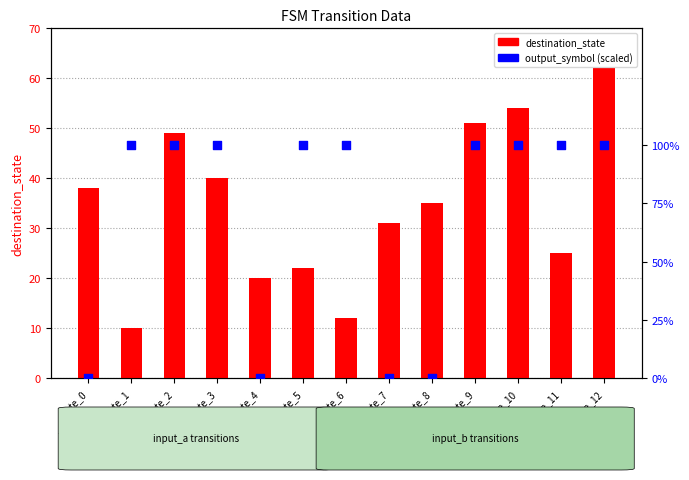

Which series has the largest total across all categories?

output_symbol (×100%)